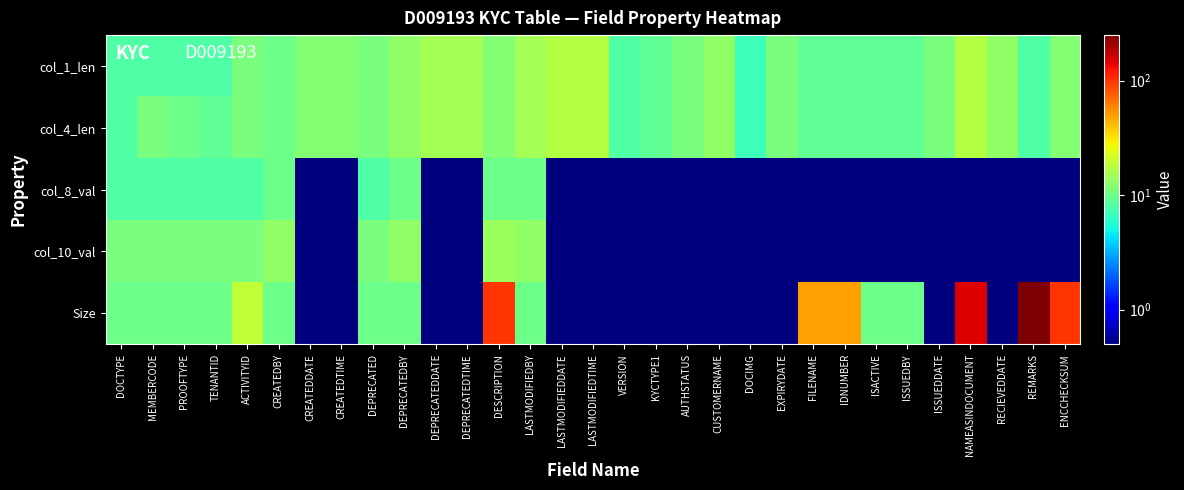

Reading right to left, transcribe all the data shown in this chart.

col_1_len: ENCCHECKSUM=12.0	REMARKS=8.0	RECIEVEDDATE=13.0	NAMEASINDOCUMENT=17.0	ISSUEDDATE=11.0	ISSUEDBY=9.0	ISACTIVE=9.0	IDNUMBER=9.0	FILENAME=9.0	EXPIRYDATE=11.0	DOCIMG=7.0	CUSTOMERNAME=13.0	AUTHSTATUS=11.0	KYCTYPE1=9.0	VERSION=8.0	LASTMODIFIEDTIME=17.0	LASTMODIFIEDDATE=17.0	LASTMODIFIEDBY=15.0	DESCRIPTION=12.0	DEPRECATEDTIME=15.0	DEPRECATEDDATE=15.0	DEPRECATEDBY=13.0	DEPRECATED=11.0	CREATEDTIME=12.0	CREATEDDATE=12.0	CREATEDBY=10.0	ACTIVITYID=11.0	TENANTID=8.0	PROOFTYPE=8.0	MEMBERCODE=8.0	DOCTYPE=8.0
col_4_len: ENCCHECKSUM=12.0	REMARKS=8.0	RECIEVEDDATE=13.0	NAMEASINDOCUMENT=17.0	ISSUEDDATE=11.0	ISSUEDBY=9.0	ISACTIVE=9.0	IDNUMBER=9.0	FILENAME=9.0	EXPIRYDATE=11.0	DOCIMG=7.0	CUSTOMERNAME=13.0	AUTHSTATUS=11.0	KYCTYPE1=9.0	VERSION=8.0	LASTMODIFIEDTIME=17.0	LASTMODIFIEDDATE=17.0	LASTMODIFIEDBY=15.0	DESCRIPTION=12.0	DEPRECATEDTIME=15.0	DEPRECATEDDATE=15.0	DEPRECATEDBY=13.0	DEPRECATED=11.0	CREATEDTIME=12.0	CREATEDDATE=12.0	CREATEDBY=10.0	ACTIVITYID=11.0	TENANTID=9.0	PROOFTYPE=10.0	MEMBERCODE=11.0	DOCTYPE=8.0
col_8_val: ENCCHECKSUM=0.5	REMARKS=0.5	RECIEVEDDATE=0.5	NAMEASINDOCUMENT=0.5	ISSUEDDATE=0.5	ISSUEDBY=0.5	ISACTIVE=0.5	IDNUMBER=0.5	FILENAME=0.5	EXPIRYDATE=0.5	DOCIMG=0.5	CUSTOMERNAME=0.5	AUTHSTATUS=0.5	KYCTYPE1=0.5	VERSION=0.5	LASTMODIFIEDTIME=0.5	LASTMODIFIEDDATE=0.5	LASTMODIFIEDBY=10.0	DESCRIPTION=10.0	DEPRECATEDTIME=0.5	DEPRECATEDDATE=0.5	DEPRECATEDBY=10.0	DEPRECATED=8.0	CREATEDTIME=0.5	CREATEDDATE=0.5	CREATEDBY=10.0	ACTIVITYID=8.0	TENANTID=8.0	PROOFTYPE=8.0	MEMBERCODE=8.0	DOCTYPE=8.0
col_10_val: ENCCHECKSUM=0.5	REMARKS=0.5	RECIEVEDDATE=0.5	NAMEASINDOCUMENT=0.5	ISSUEDDATE=0.5	ISSUEDBY=0.5	ISACTIVE=0.5	IDNUMBER=0.5	FILENAME=0.5	EXPIRYDATE=0.5	DOCIMG=0.5	CUSTOMERNAME=0.5	AUTHSTATUS=0.5	KYCTYPE1=0.5	VERSION=0.5	LASTMODIFIEDTIME=0.5	LASTMODIFIEDDATE=0.5	LASTMODIFIEDBY=13.0	DESCRIPTION=14.0	DEPRECATEDTIME=0.5	DEPRECATEDDATE=0.5	DEPRECATEDBY=13.0	DEPRECATED=11.0	CREATEDTIME=0.5	CREATEDDATE=0.5	CREATEDBY=13.0	ACTIVITYID=11.0	TENANTID=11.0	PROOFTYPE=11.0	MEMBERCODE=11.0	DOCTYPE=11.0
Size: ENCCHECKSUM=100.0	REMARKS=250.0	RECIEVEDDATE=0.5	NAMEASINDOCUMENT=150.0	ISSUEDDATE=0.5	ISSUEDBY=10.0	ISACTIVE=10.0	IDNUMBER=50.0	FILENAME=50.0	EXPIRYDATE=0.5	DOCIMG=0.5	CUSTOMERNAME=0.5	AUTHSTATUS=0.5	KYCTYPE1=0.5	VERSION=0.5	LASTMODIFIEDTIME=0.5	LASTMODIFIEDDATE=0.5	LASTMODIFIEDBY=10.0	DESCRIPTION=100.0	DEPRECATEDTIME=0.5	DEPRECATEDDATE=0.5	DEPRECATEDBY=10.0	DEPRECATED=10.0	CREATEDTIME=0.5	CREATEDDATE=0.5	CREATEDBY=10.0	ACTIVITYID=19.0	TENANTID=10.0	PROOFTYPE=10.0	MEMBERCODE=10.0	DOCTYPE=10.0